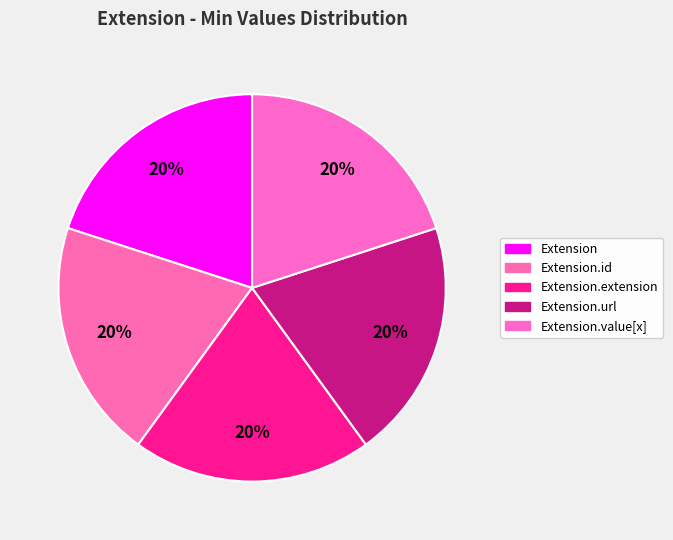

To the nearest percent, what is the average slice percentage?

20%